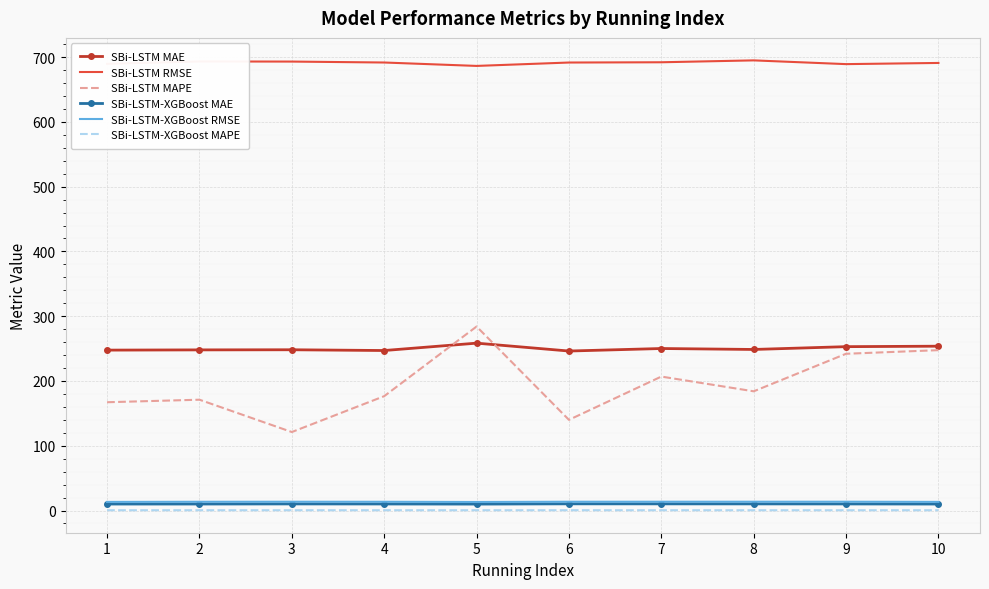

Count the number of data series in this chart.

6